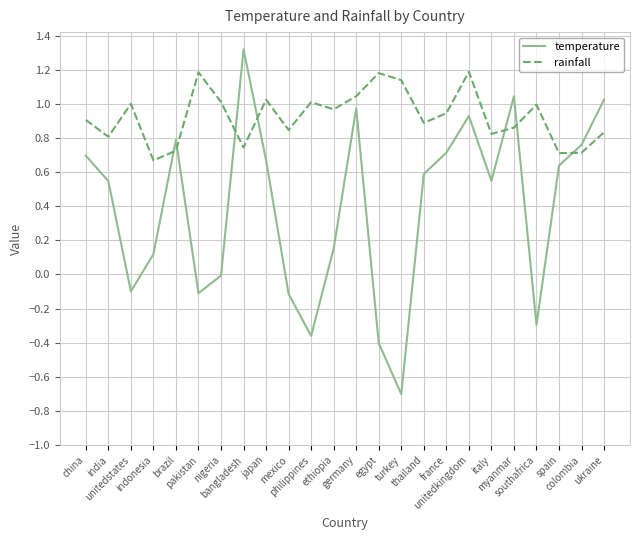

How many intersections are there between temperature and rainfall?

7